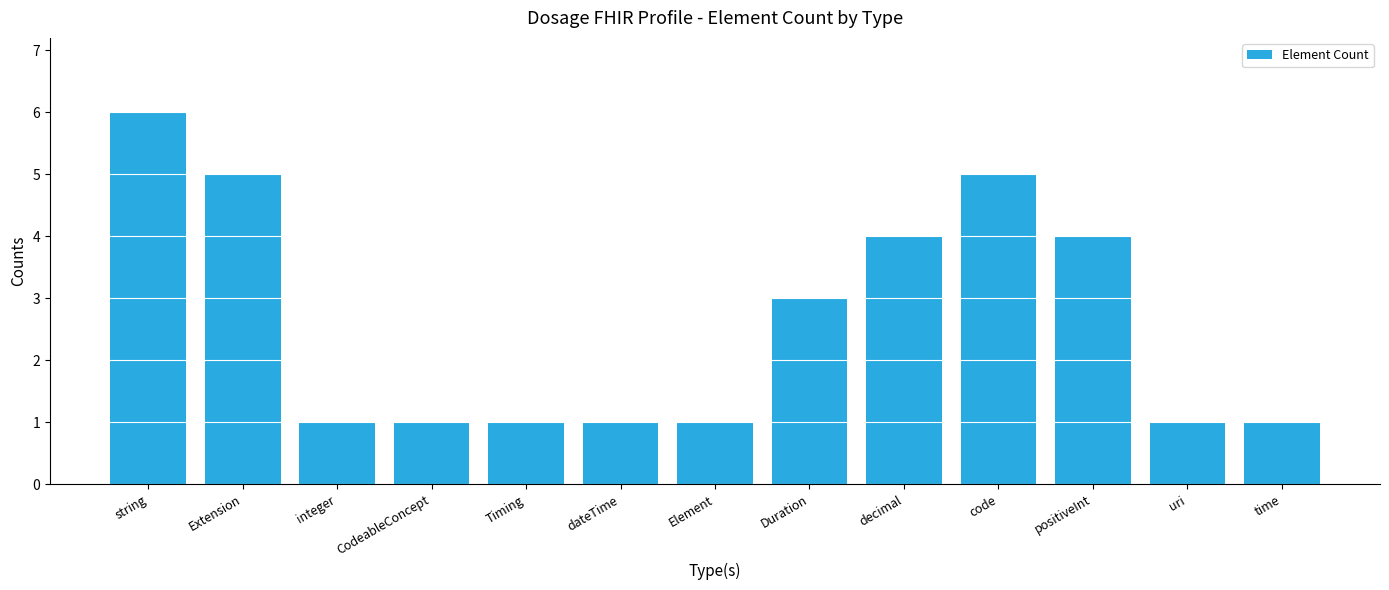

What is the label of the 7th bar from the right?

Element